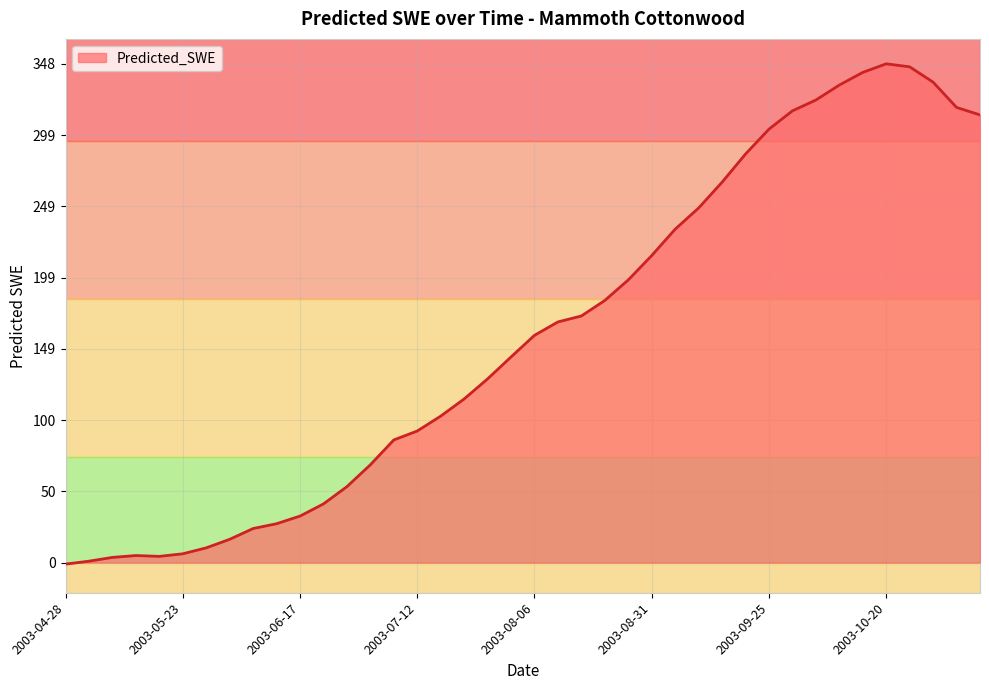

What is the difference between the maximum and minimum values?

349.5